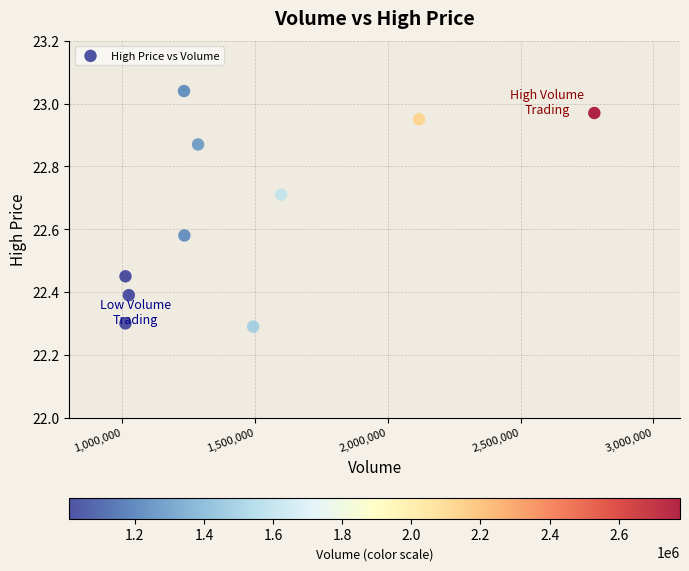

What is the average X value?

1477965.8